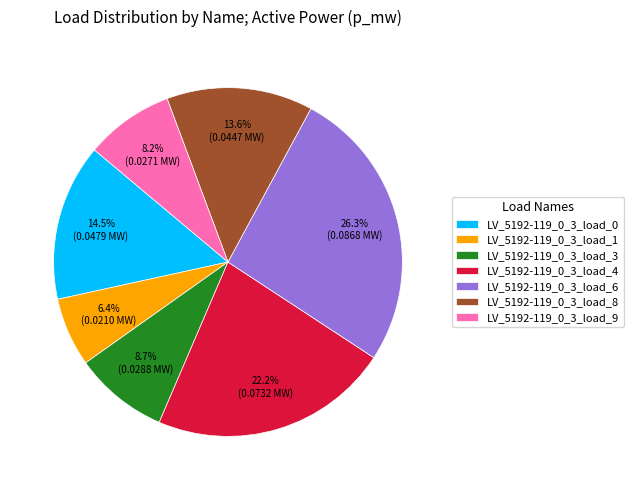

Combined, do LV_5192-119_0_3_load_6 and LV_5192-119_0_3_load_8 account for over 50%?

No